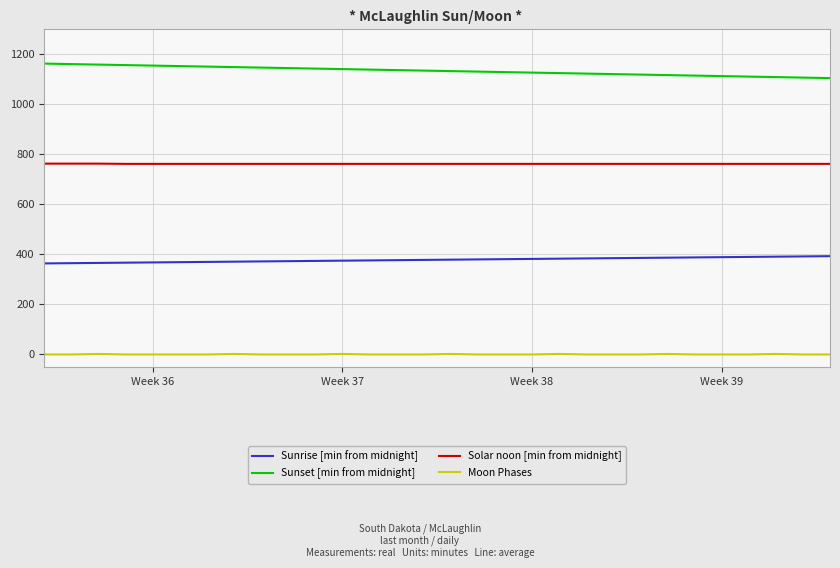

What is the difference between the maximum and minimum values in the Sunset [min from midnight] series?

58